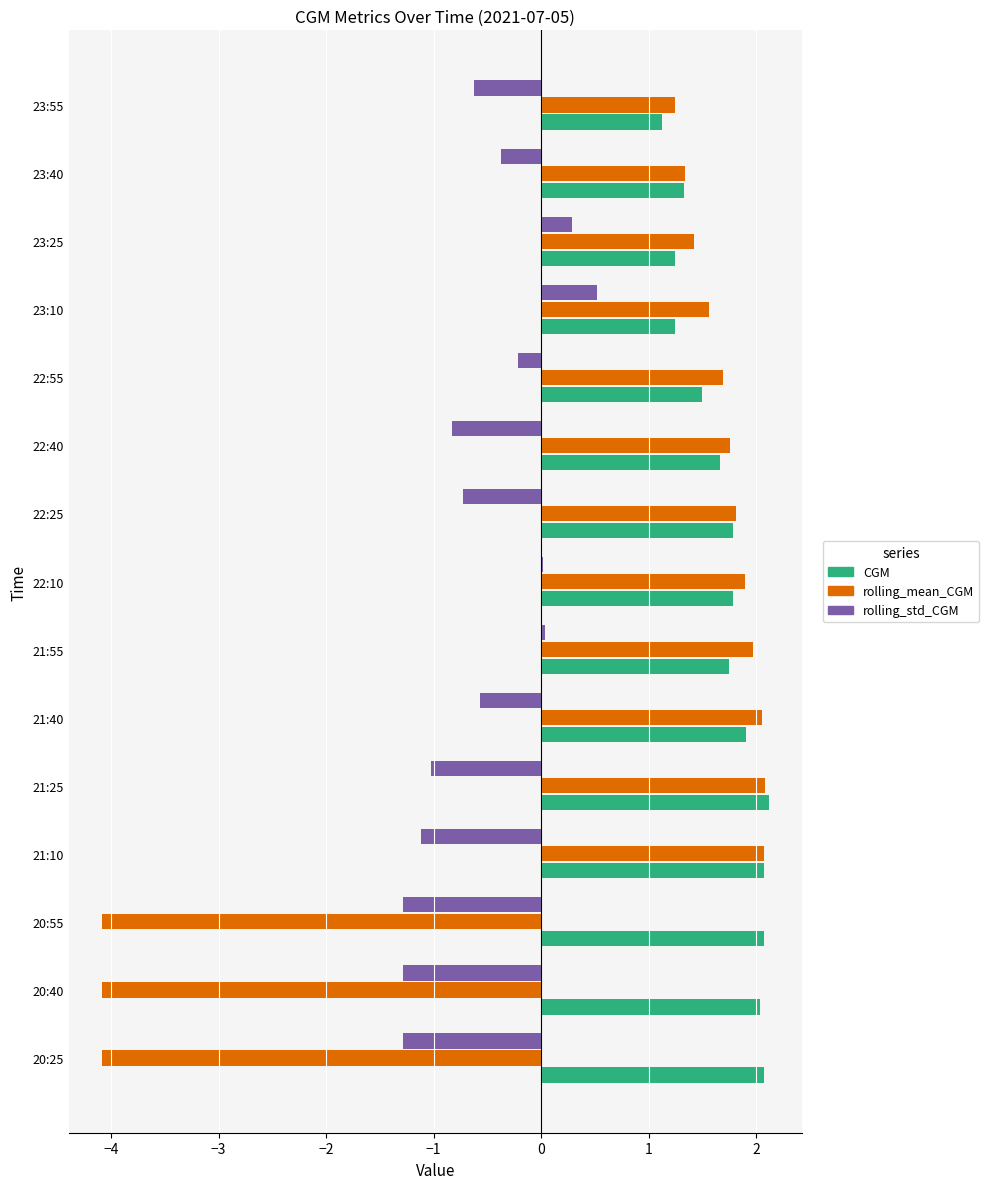

What is the sum of the CGM values at 20:25 and 23:25?

3.3